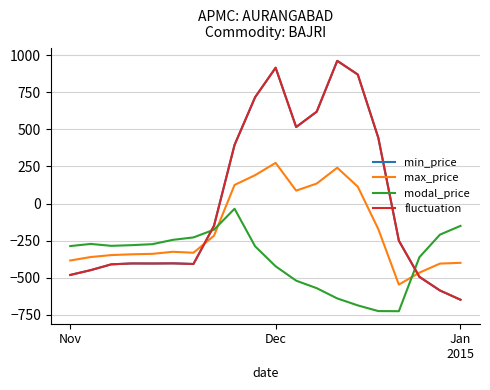

Is this an area chart (filled region under the line)?

No